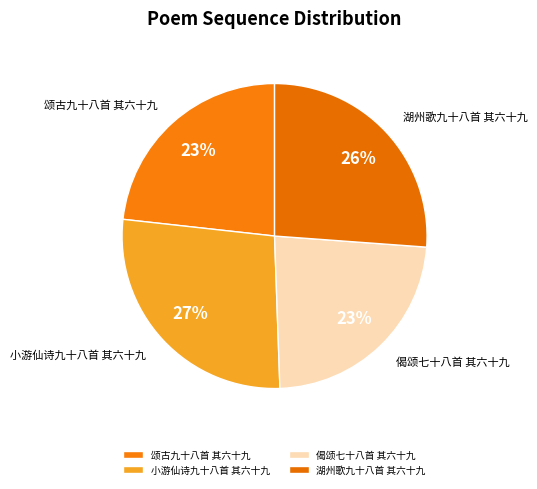

Is there any slice that represents more than half of the pie?

No